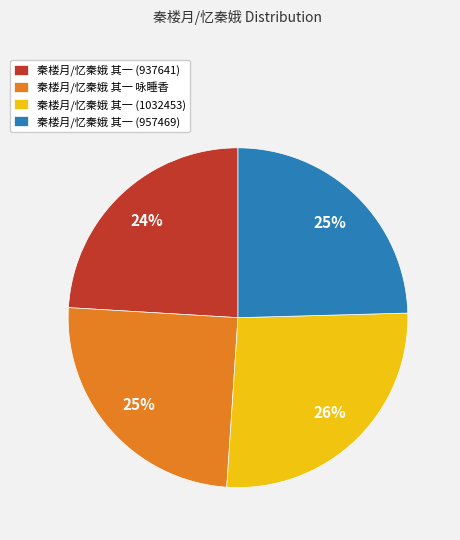

Is 秦楼月/忆秦娥 其一 咏睡香 the majority of the pie?

No